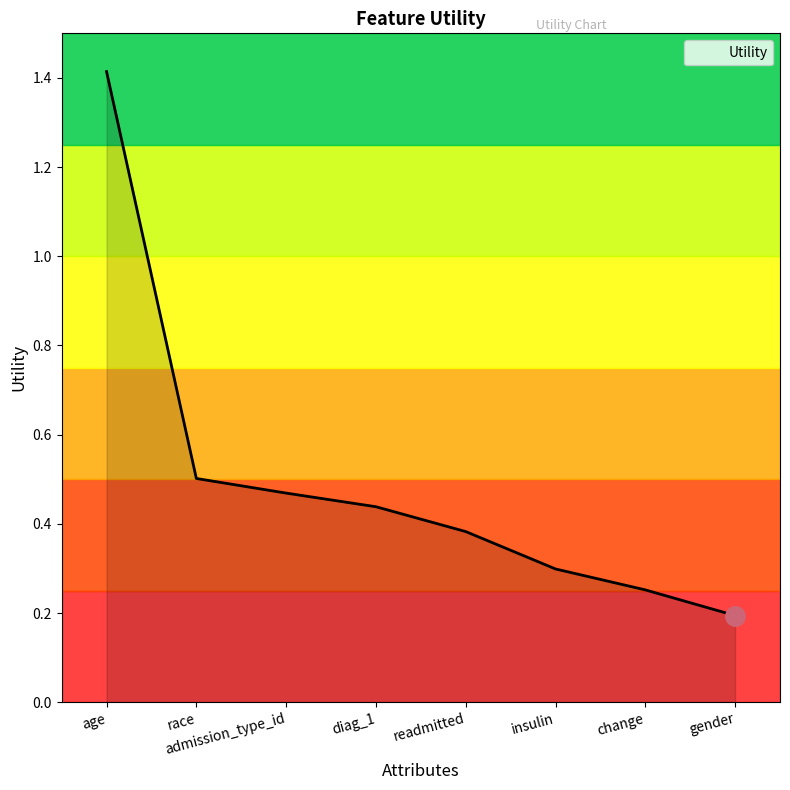

The value at age is 1.4. True or false?

True